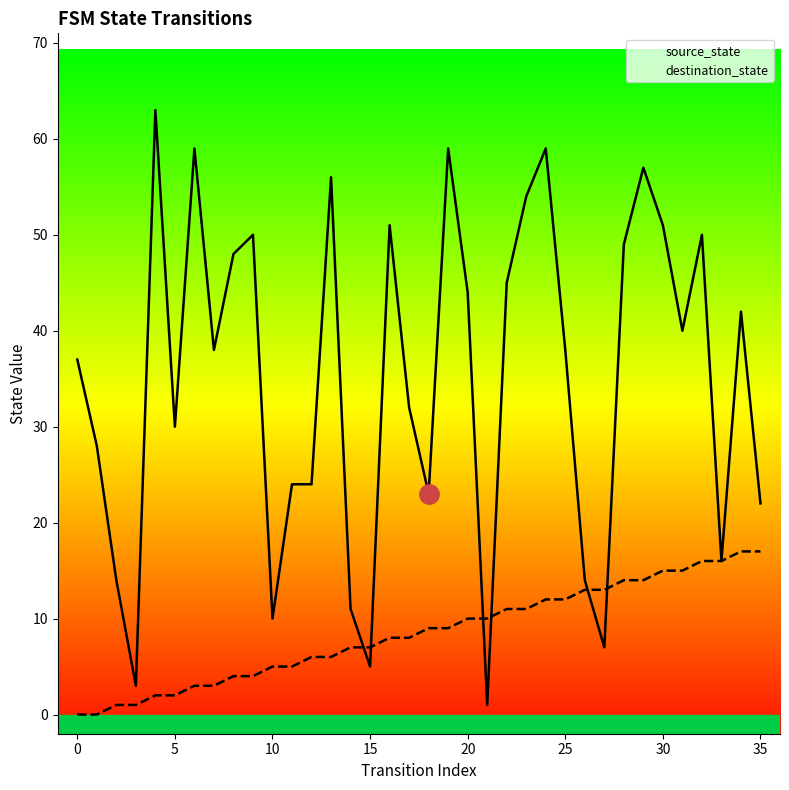

True or false: source_state has a value of 12 at 24.

True